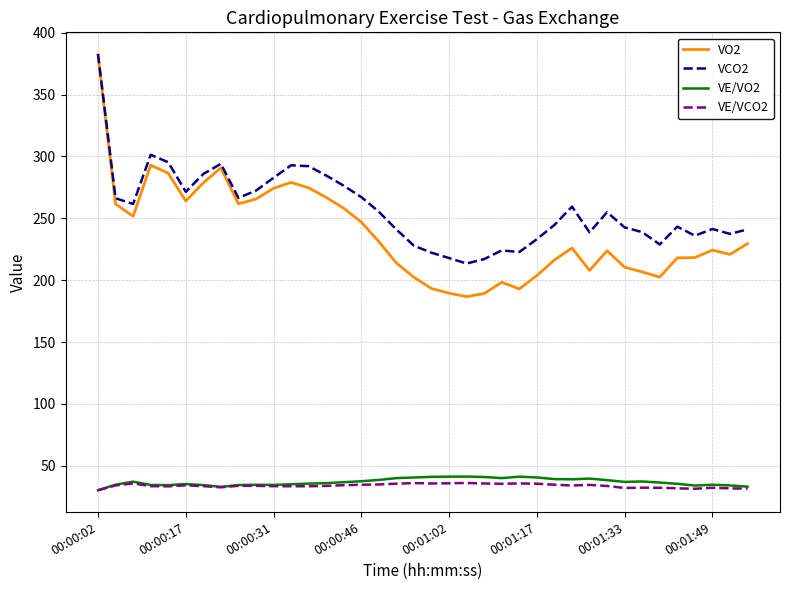

How many lines are shown in the chart?

4